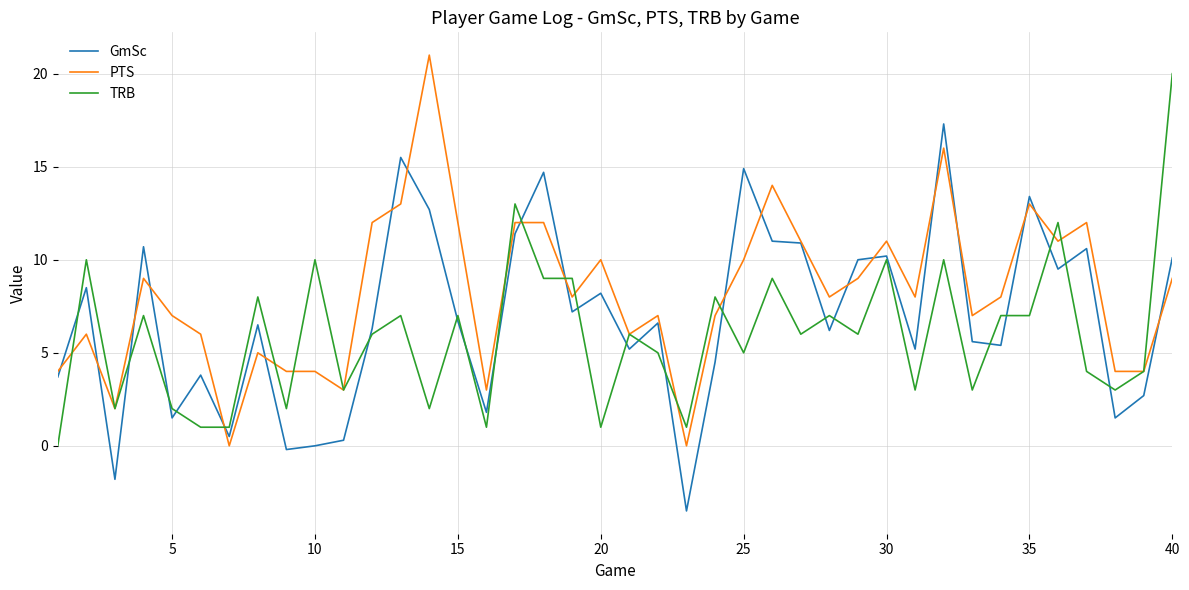

What is the average value of the TRB series?

5.9